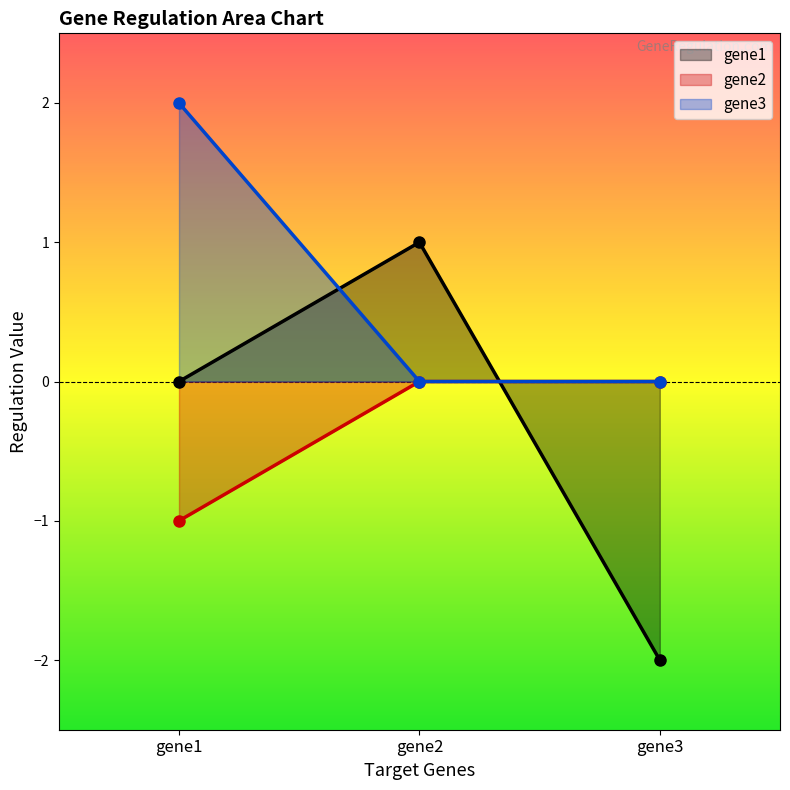

Rank the series by their maximum value, from highest to lowest.

gene3, gene1, gene2